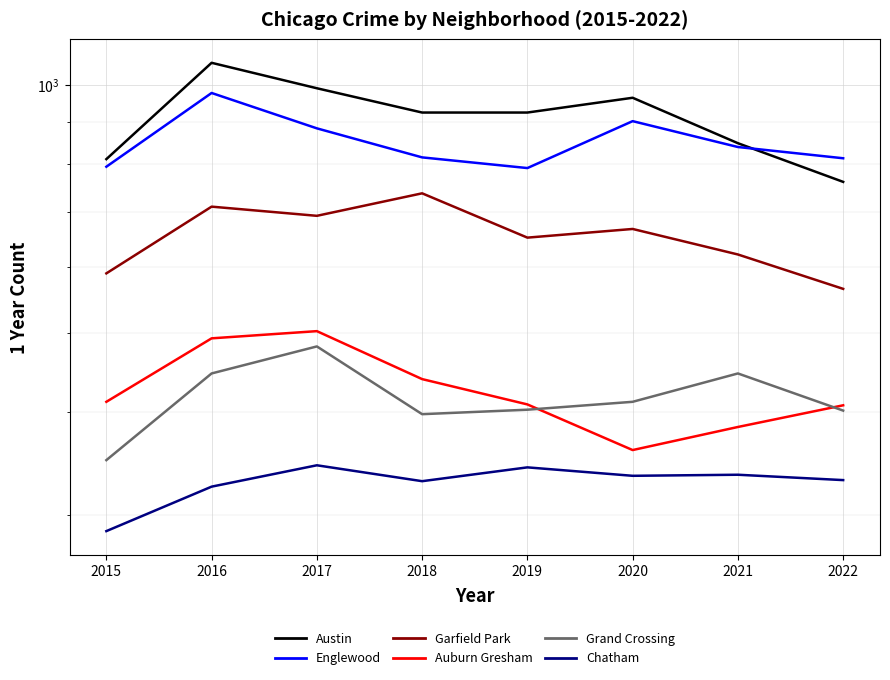

What are all the series names shown in the legend?

Austin, Englewood, Garfield Park, Auburn Gresham, Grand Crossing, Chatham